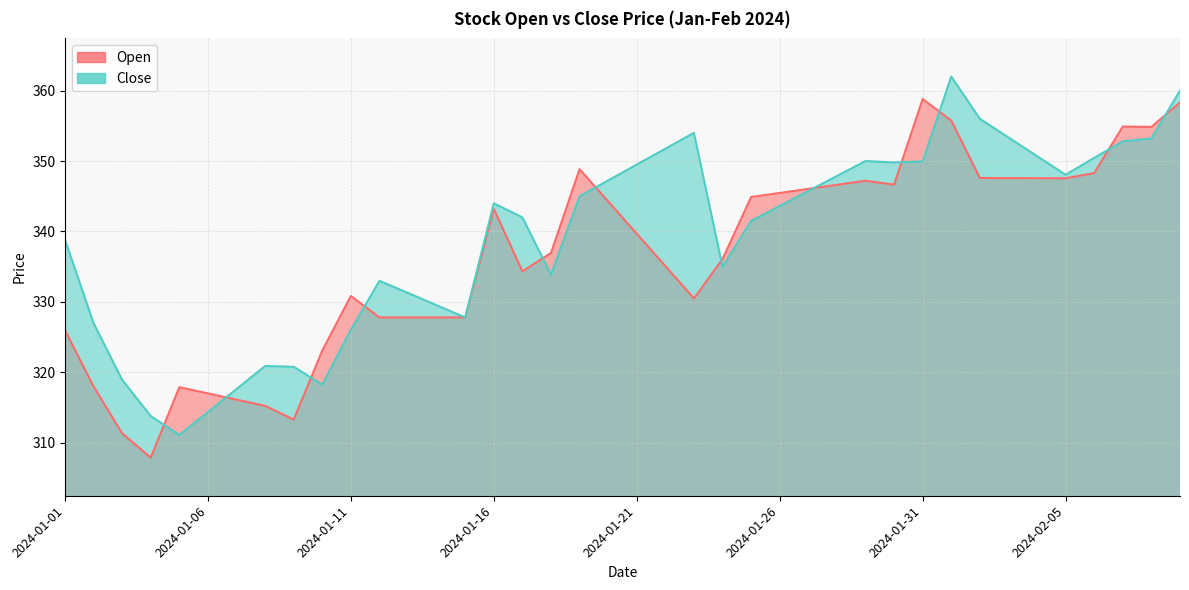

What are all the series names shown in the legend?

Open, Close